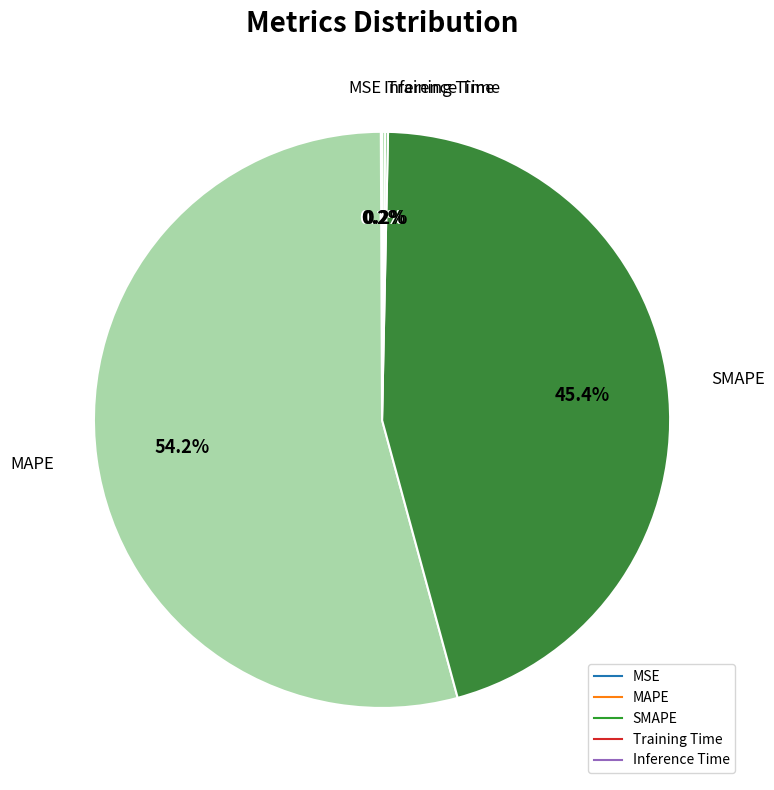

What is the largest slice in the pie chart?

MAPE